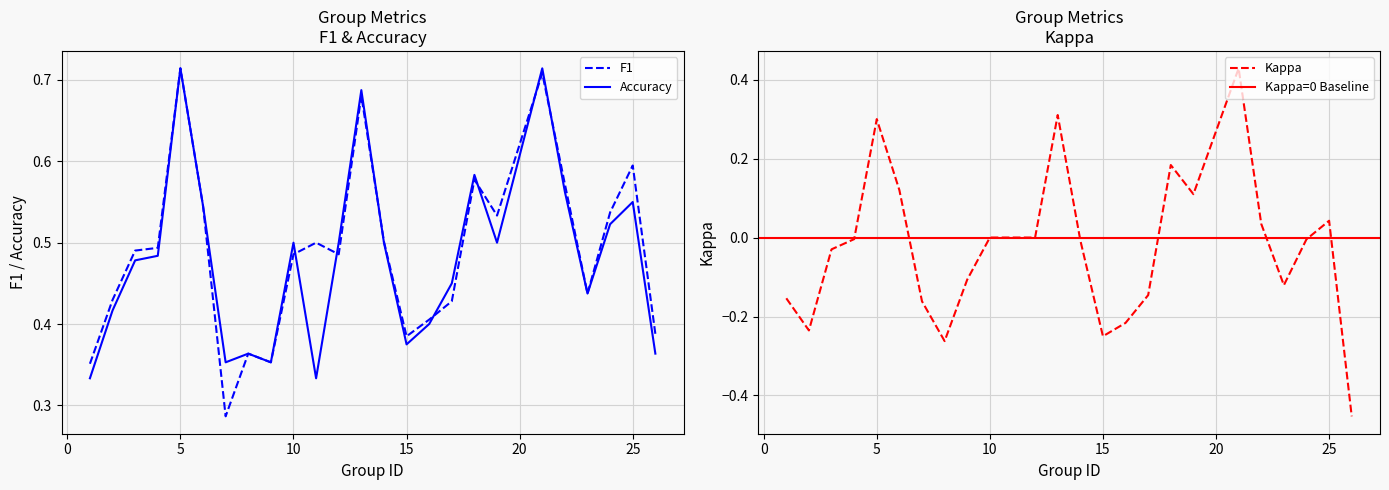

At how many categories does at least one series exceed 0?

25